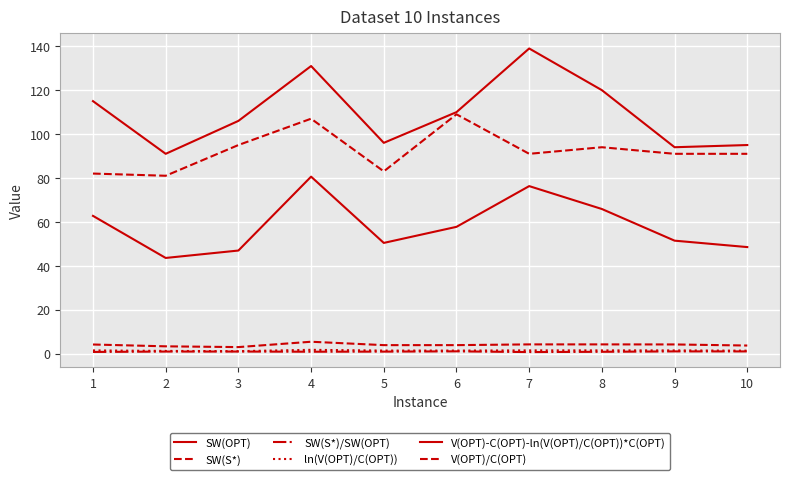

How many lines are shown in the chart?

6